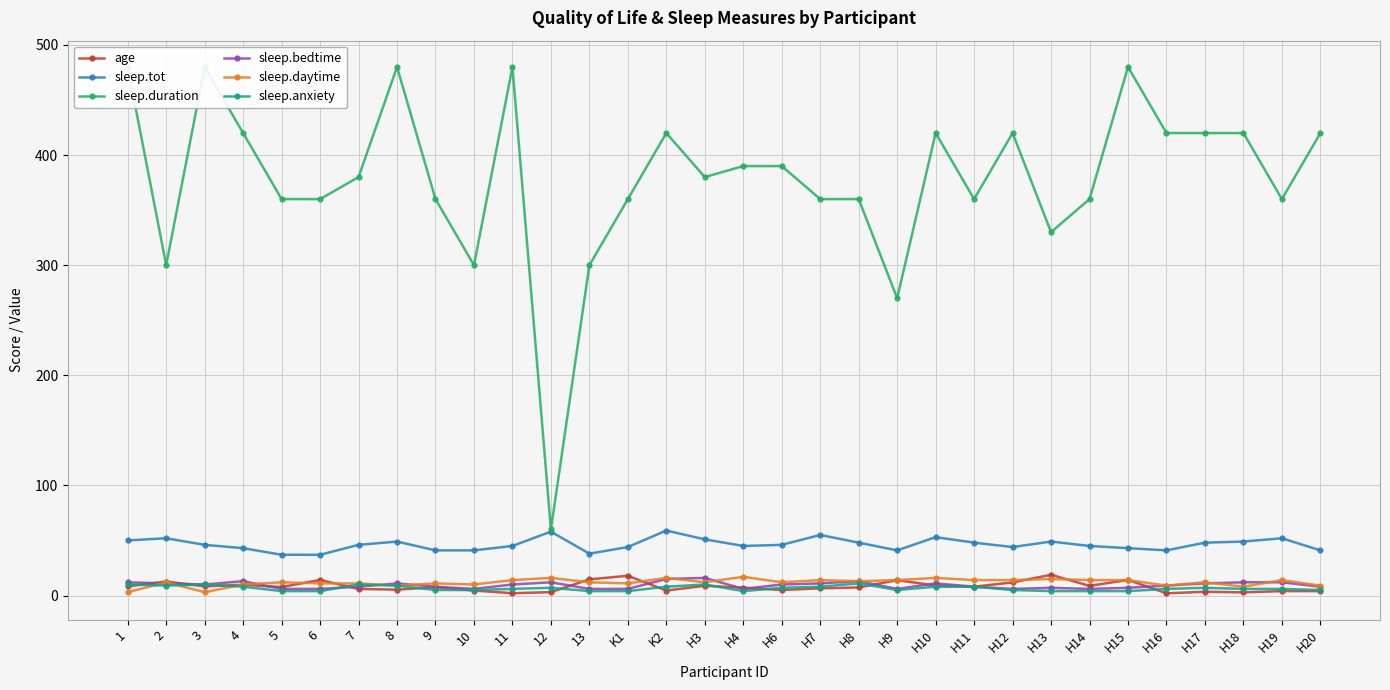

What is the label of the 9th point from the right?

H12